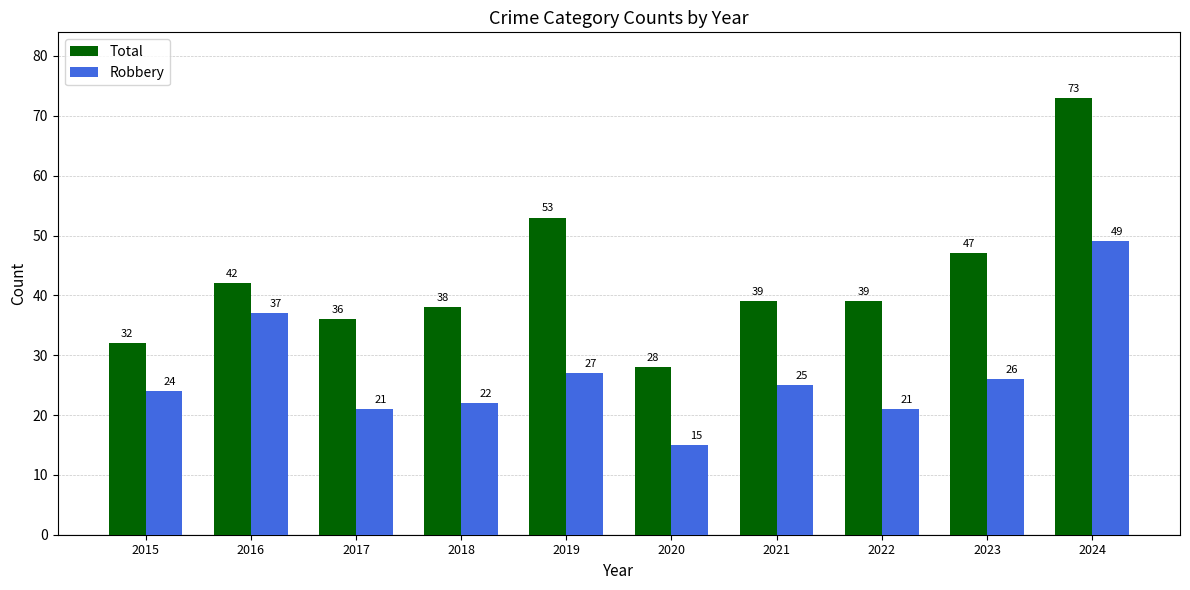

Is the value of Robbery at 2023 greater than the value of Total at 2020?

No